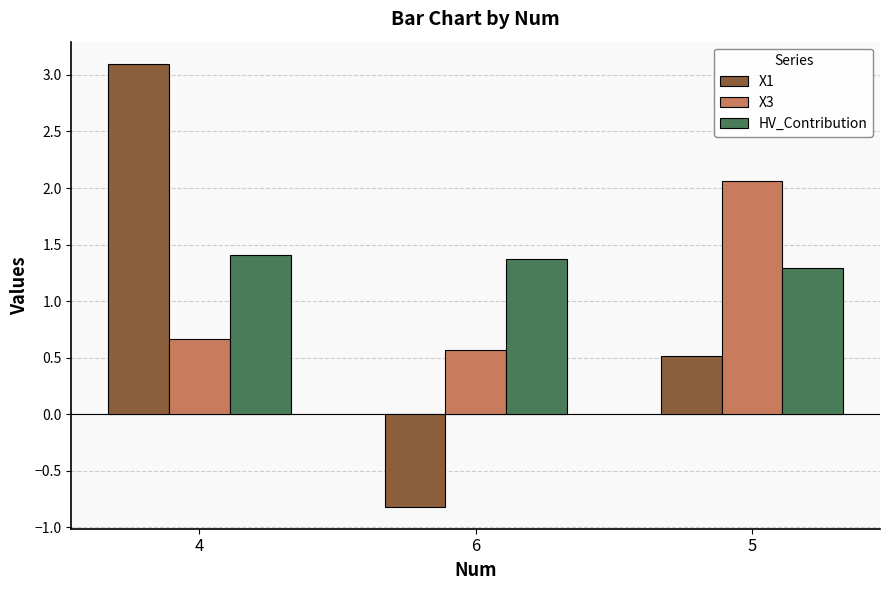

At which category is the sum across all series the highest?

4